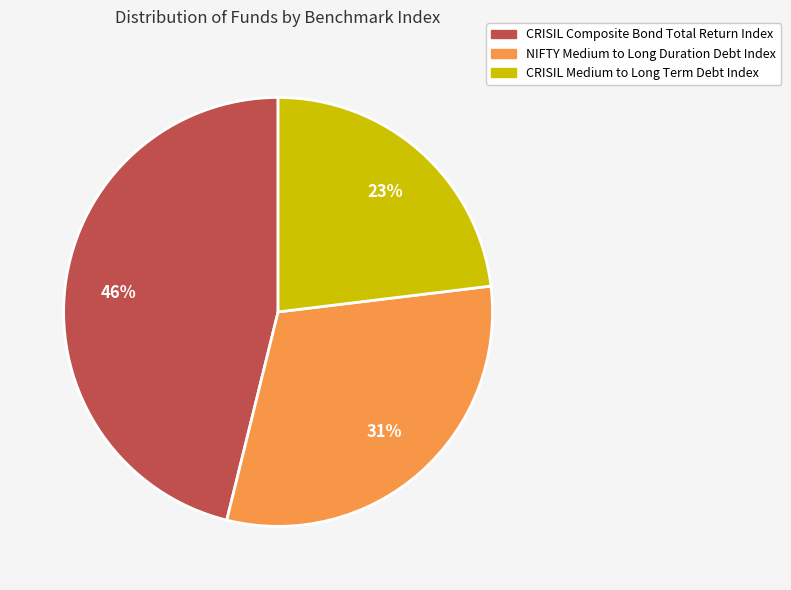

To the nearest percent, what is the difference between the largest and smallest slice percentages?

23%